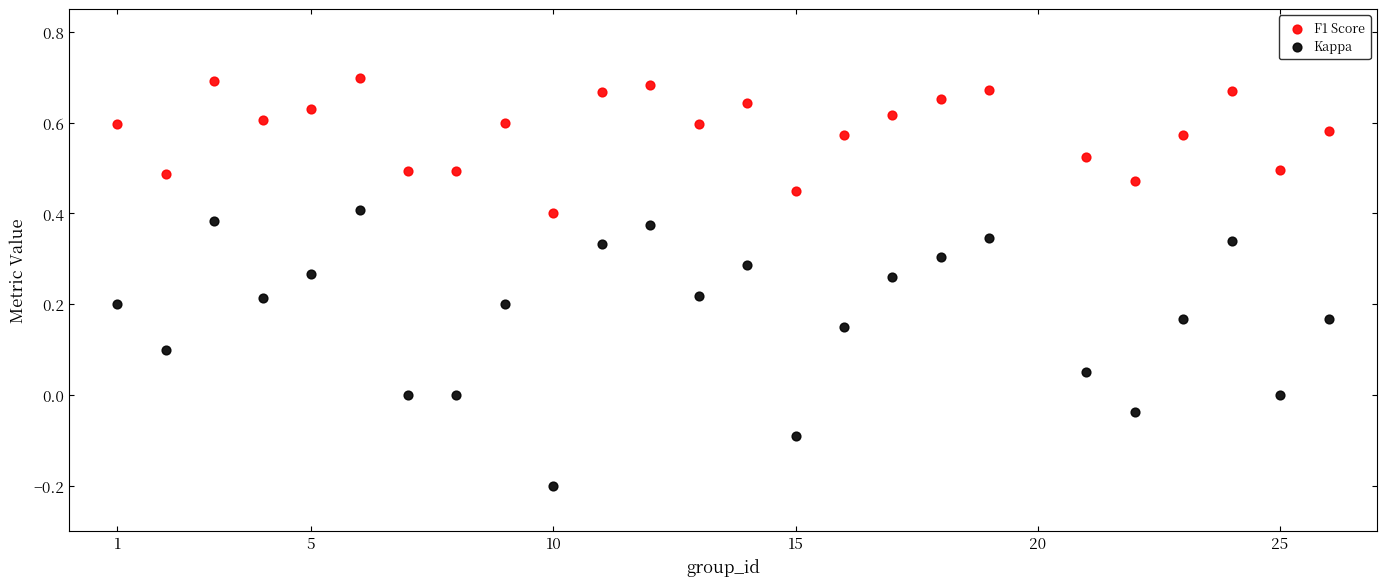

What is the X range (max minus min) for the scatter plot?

25.0